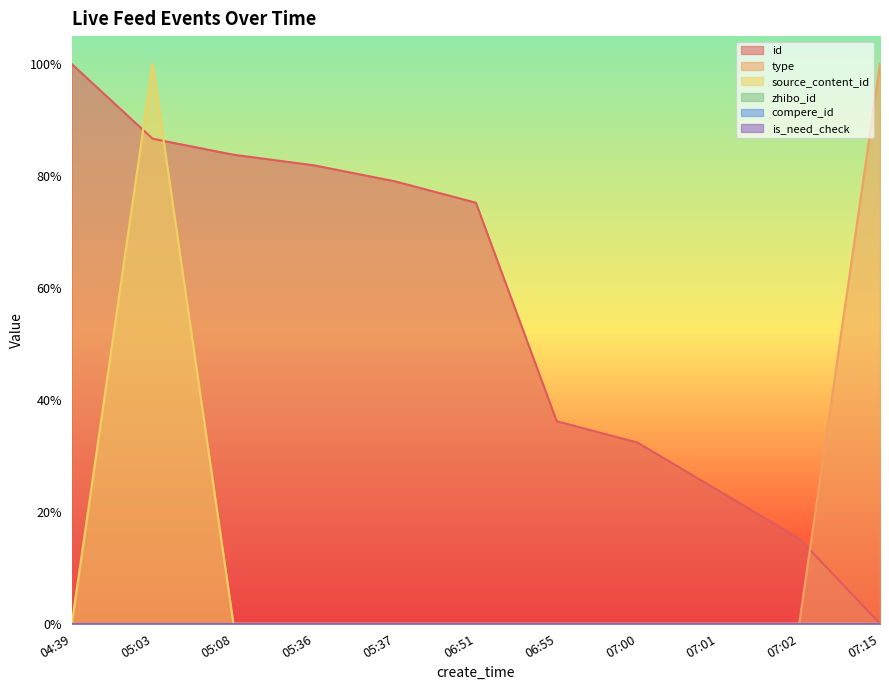

What is the average value of the id series?

0.6